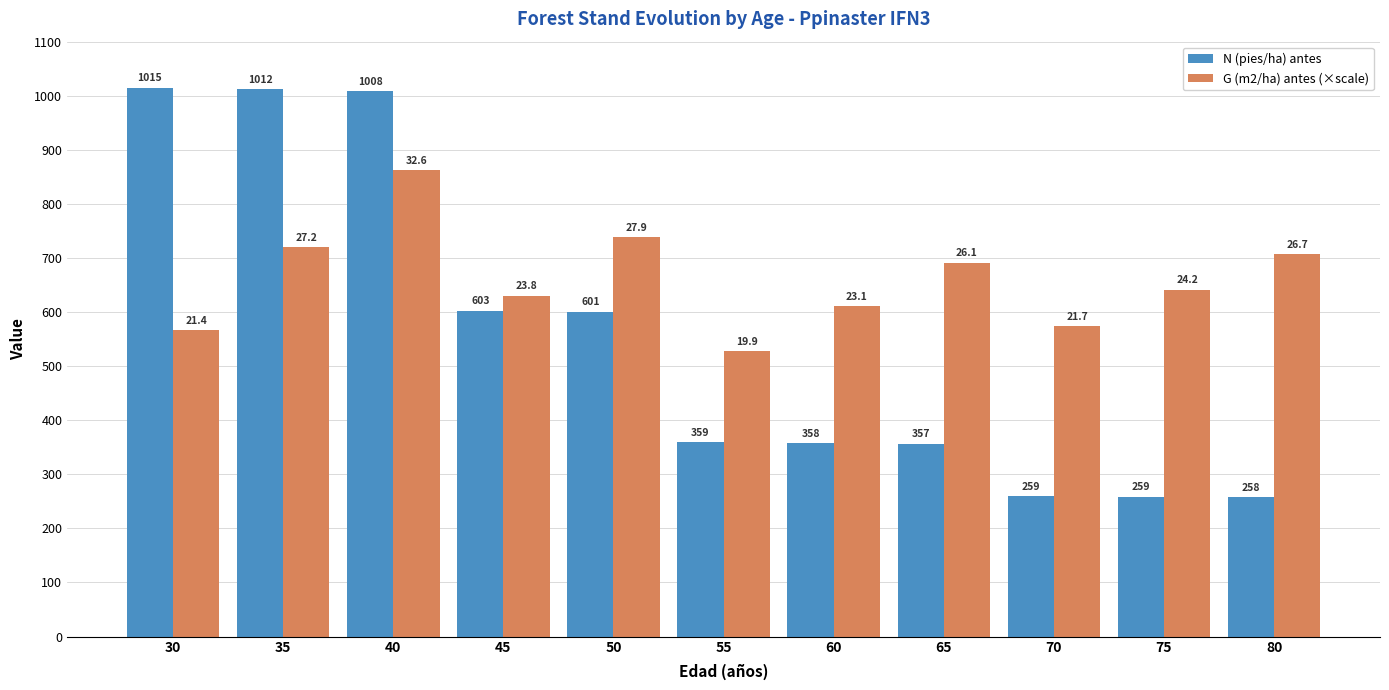

What is the difference between the second highest and second lowest values in the G (m2/ha) antes (×scale) series?

171.6